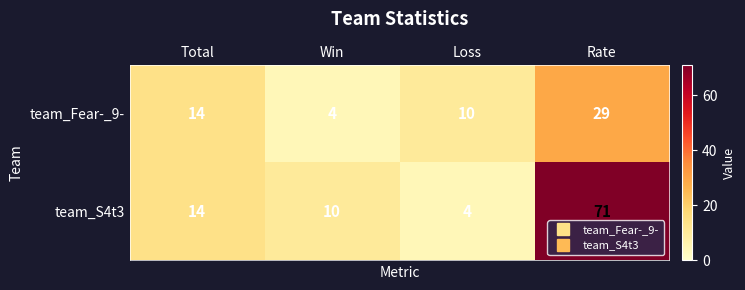

What is the minimum value shown in the chart?

4